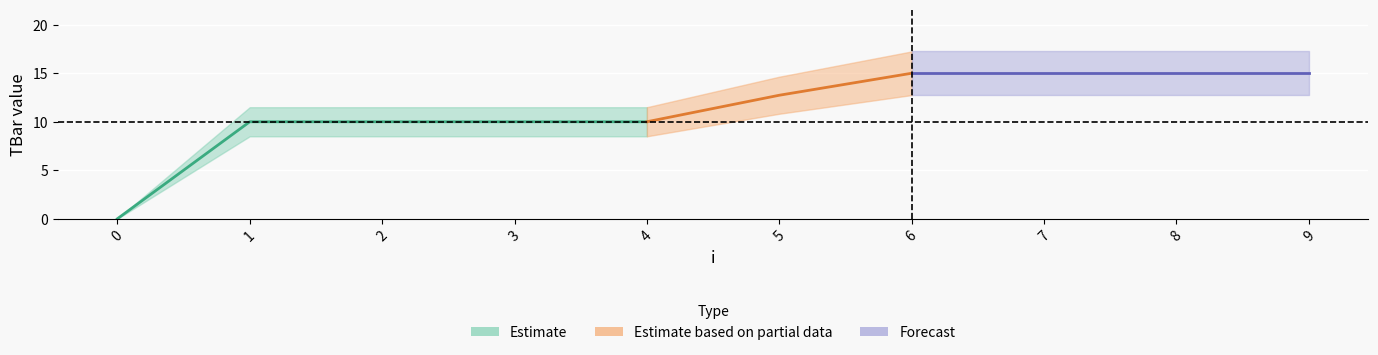

Is it true that the value at 9 is 7.7?

False